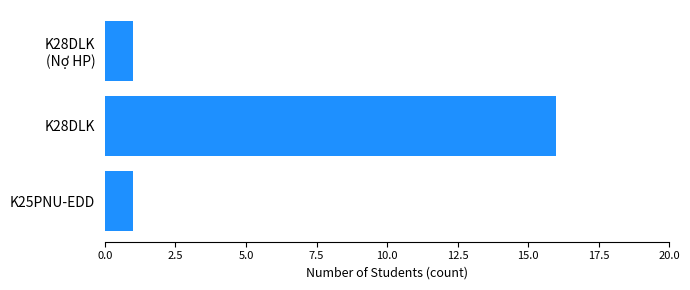

What is the difference between the maximum and minimum values?

15